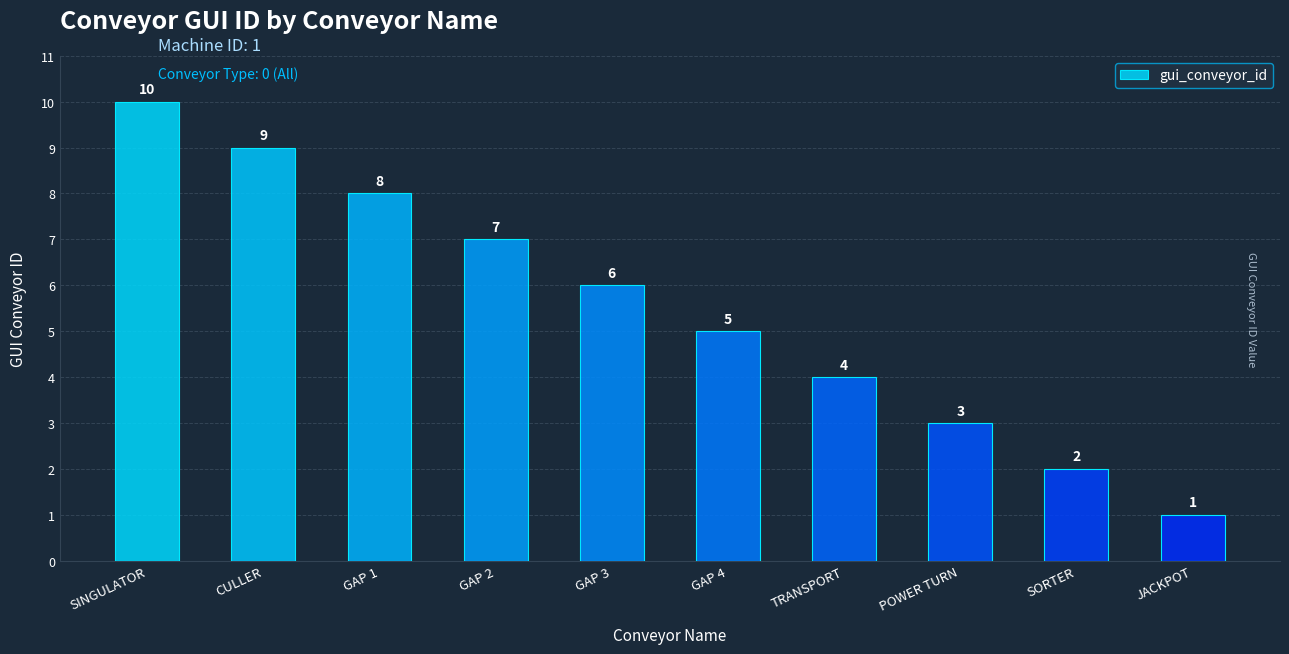

How many values are between 3 and 8?

6